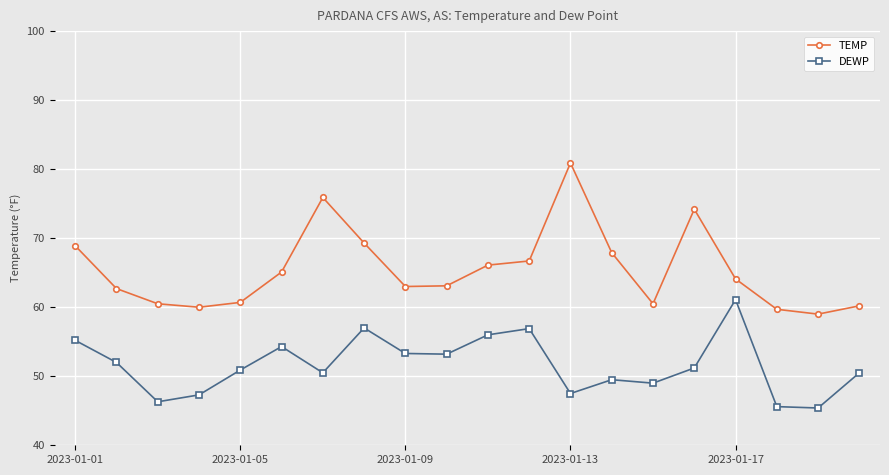

True or false: DEWP and TEMP cross at least once.

False